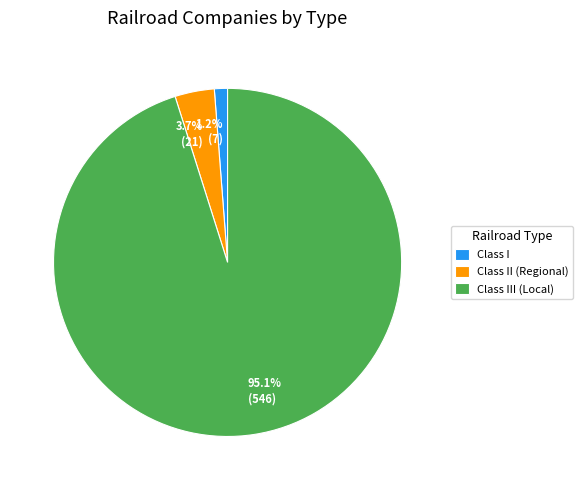

Is there any slice that represents more than half of the pie?

Yes